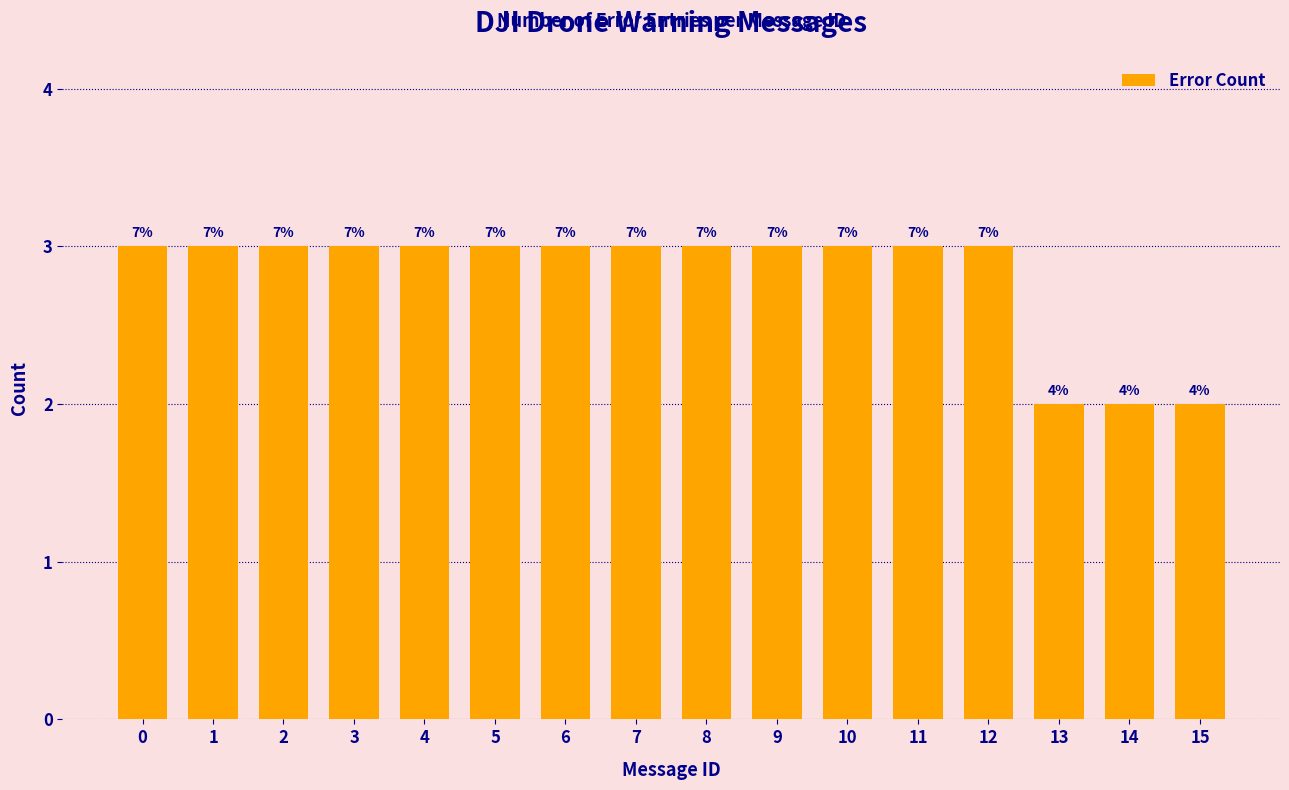

How many bars are there in total?

16